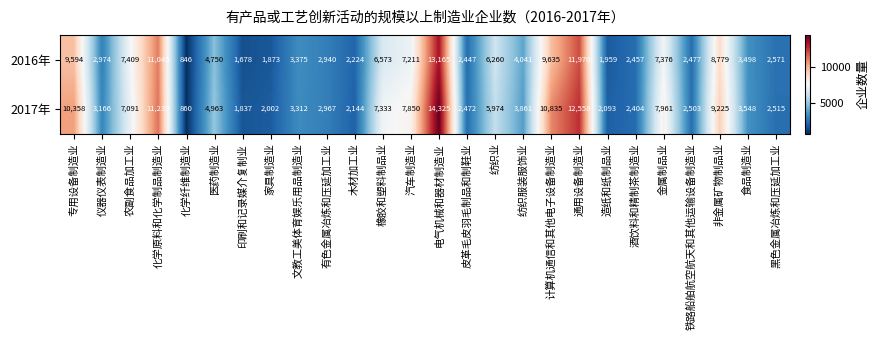

Which category has the highest value across all series?

电气机械和器材制造业